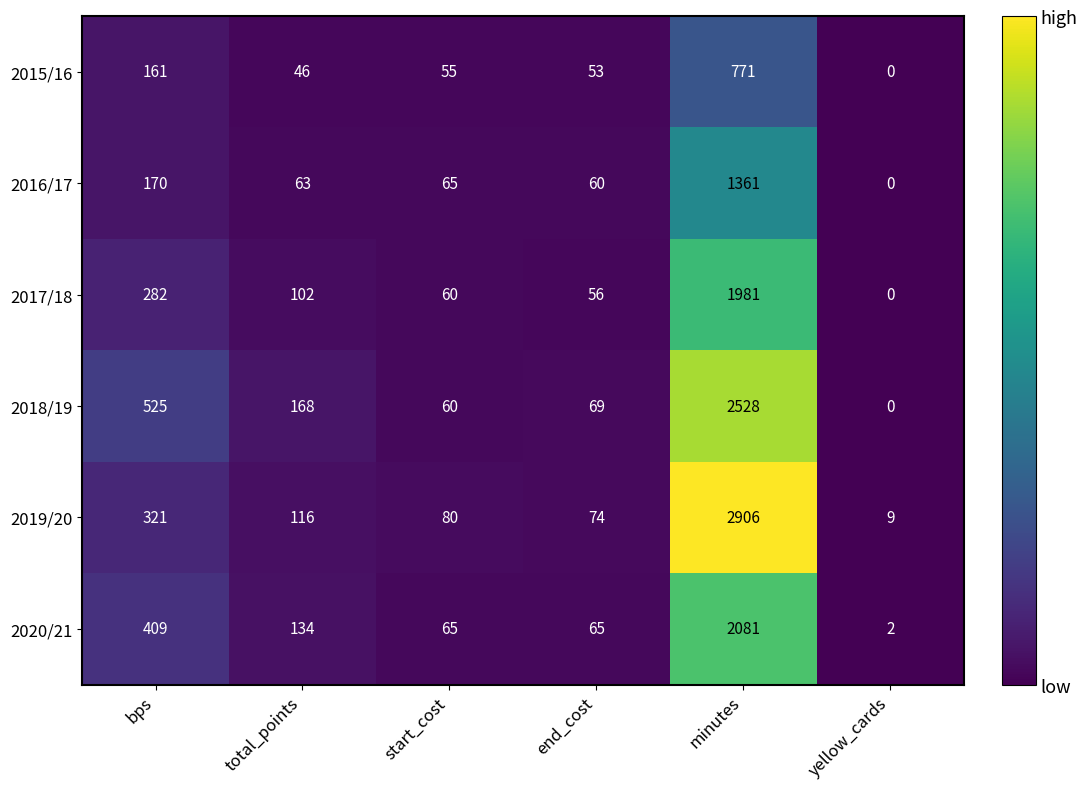

What is the sum of all 2018/19 values?

3350